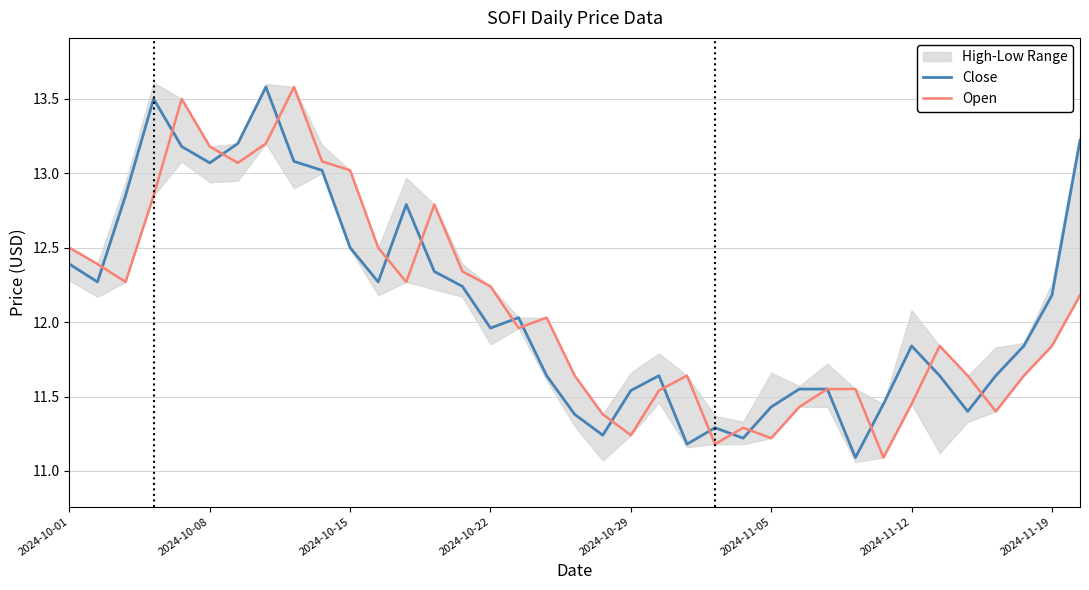

What is the highest value of the Close series?

13.6